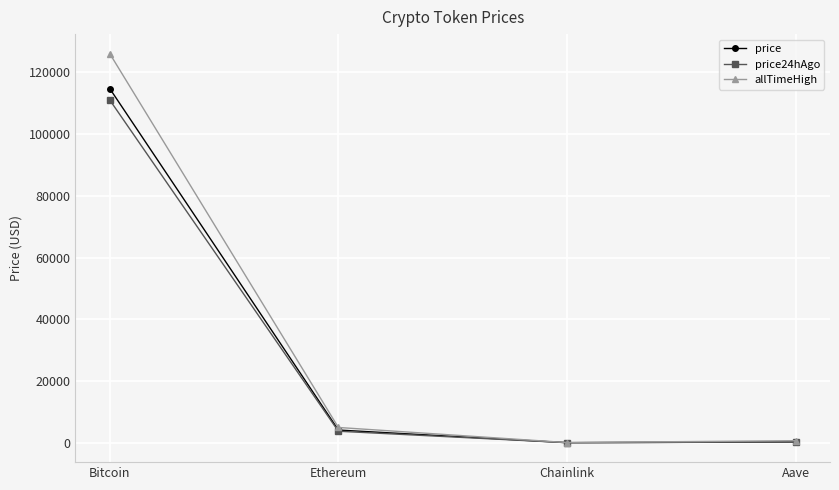

What is the value of the price24hAgo point at the 3rd from the left?

17.1